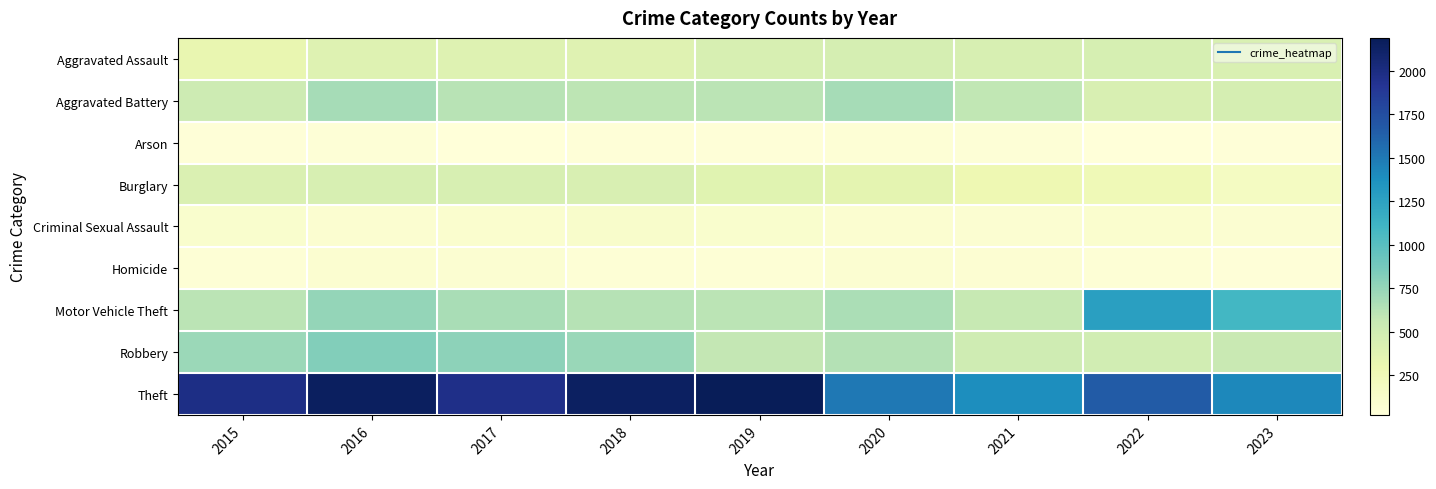

What is the spread (max minus min) of values at 2015?

1946